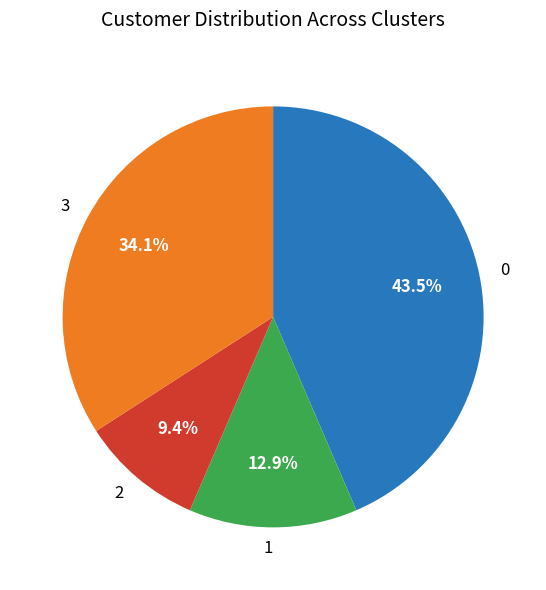

How many segments does this pie chart have?

4